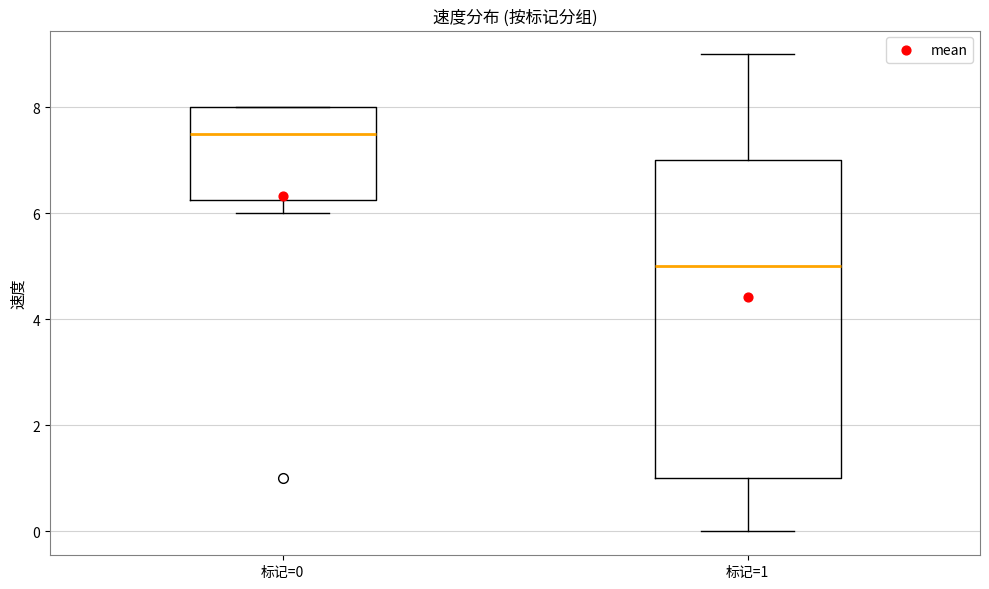

Comparing the boxes themselves (not the whiskers), which one is the tallest?

标记=1